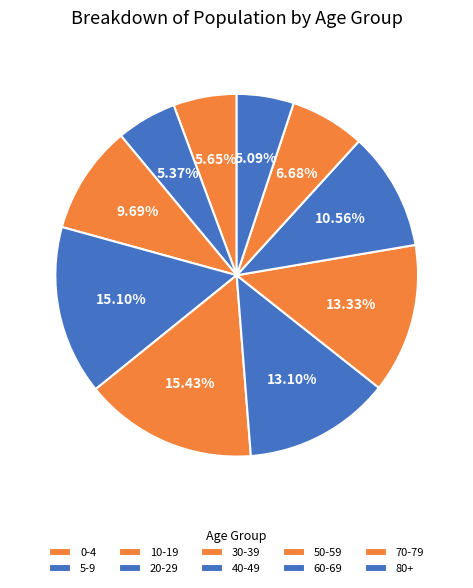

How many slices are in this pie chart?

10